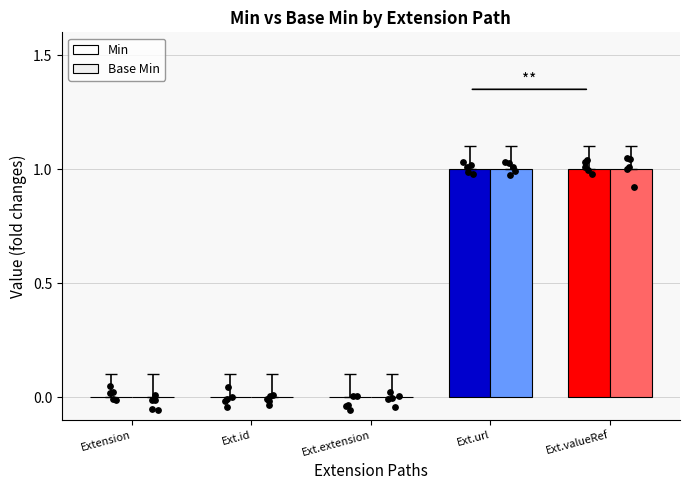

What are all the series names shown in the legend?

Min, Base Min